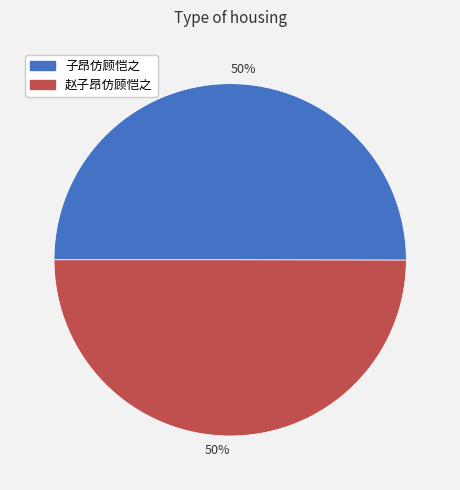

To the nearest percent, what is the average slice percentage?

50%